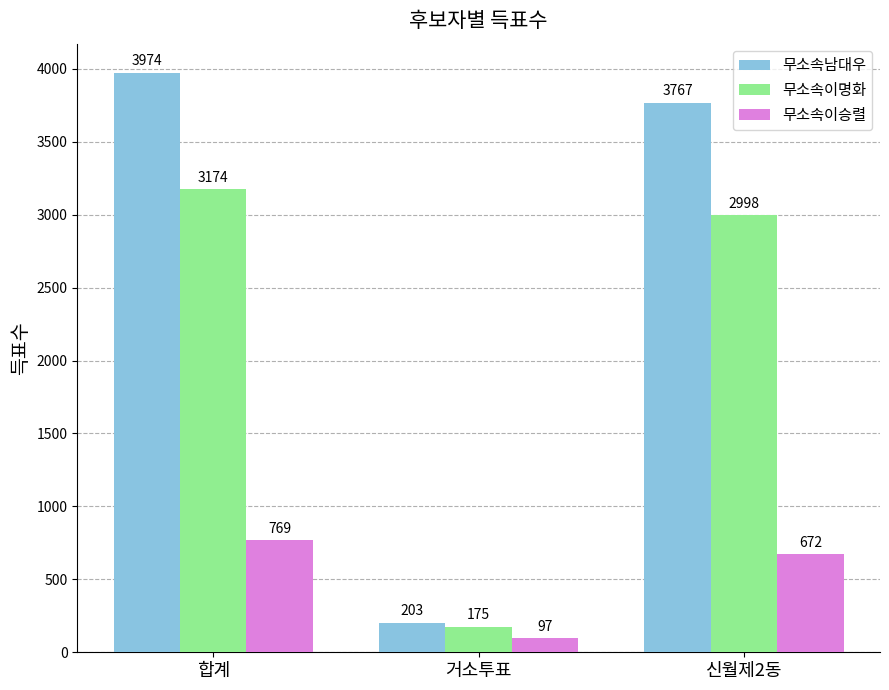

What is the difference between the 무소속이명화 values at 합계 and 거소투표?

2999